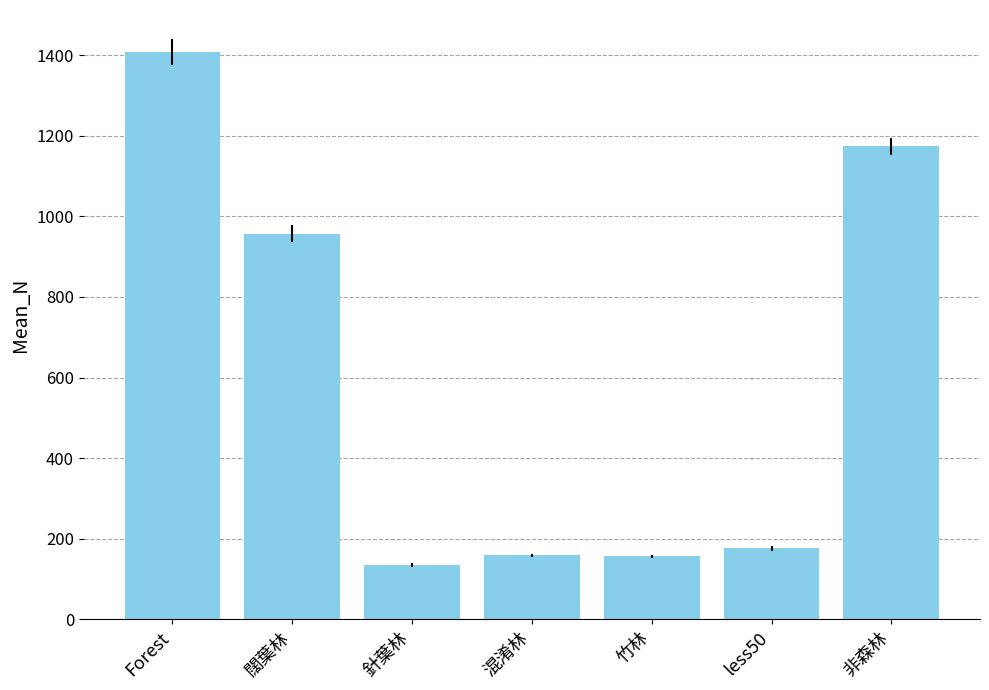

The chart shows a value of 156.2 at 竹林. True or false?

True